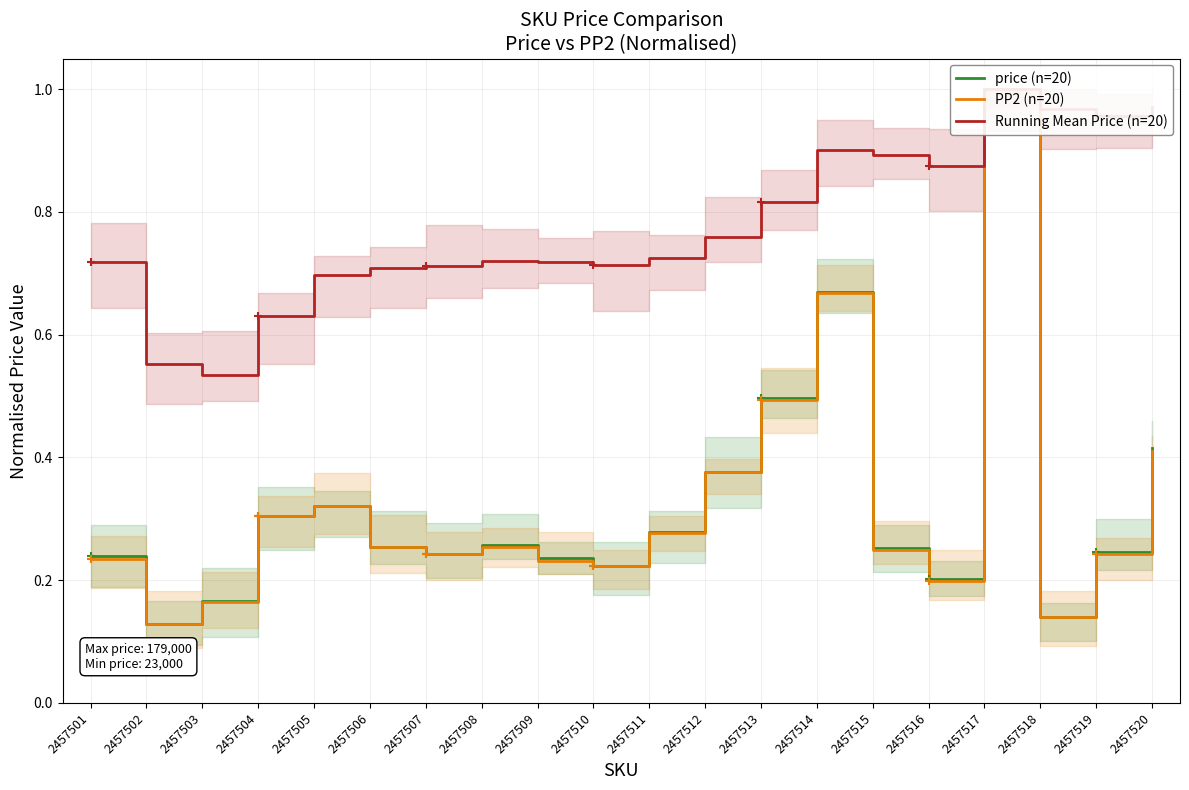

Does the chart have visible grid lines?

Yes